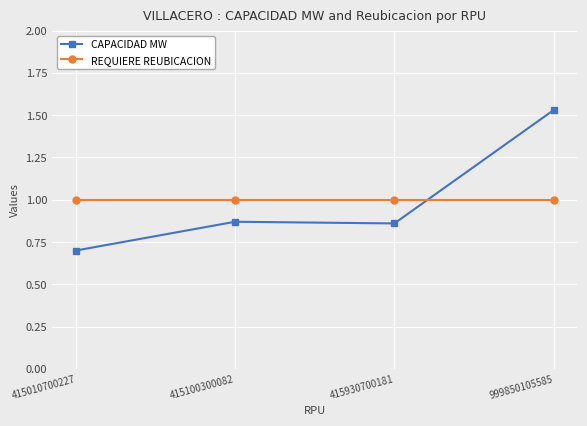

What is the minimum value shown in the chart?

0.7